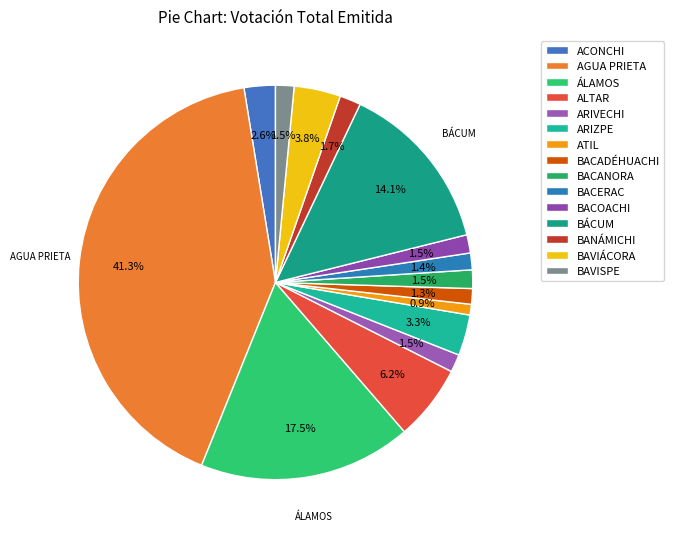

How many segments does this pie chart have?

15